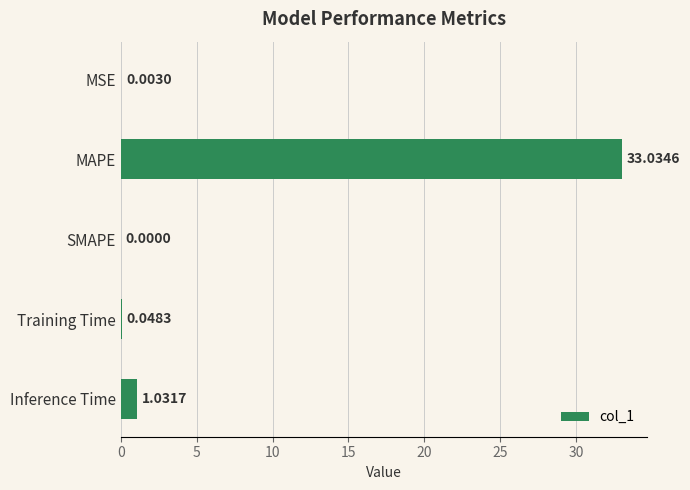

At which label is the value closest to 16?

Inference Time